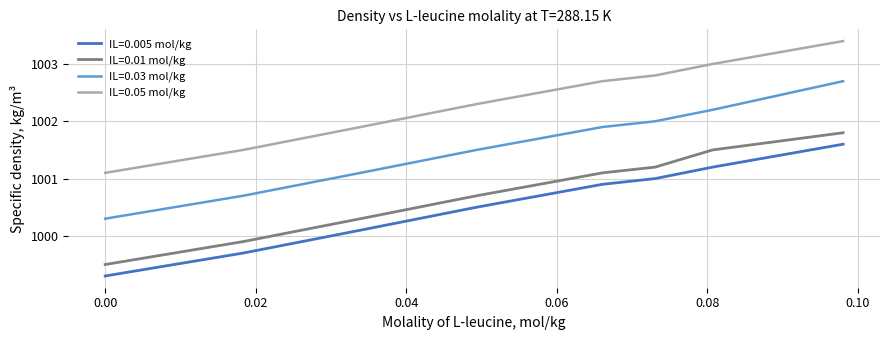

Which series has the largest range (max minus min)?

IL=0.03 mol/kg